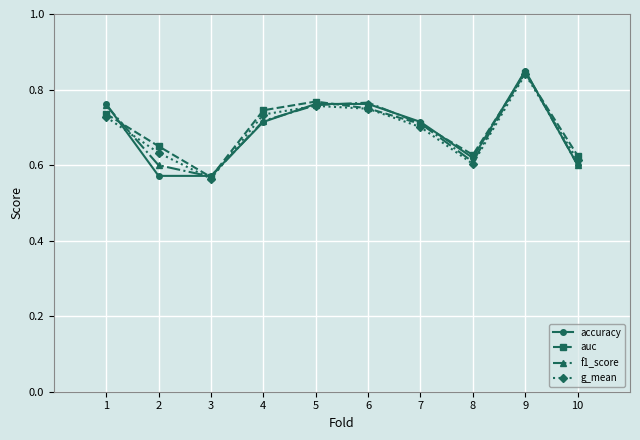

Where is the first local minimum for f1_score?

3